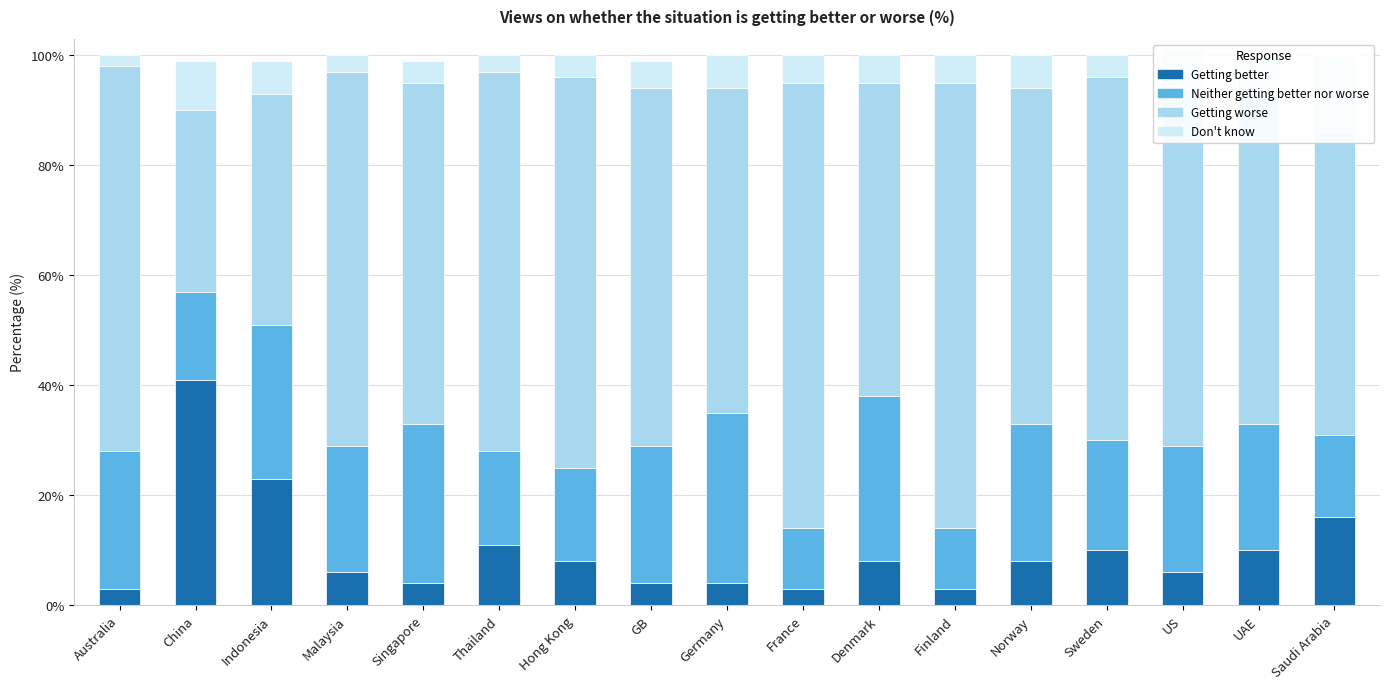

Rank the categories by Neither getting better nor worse value from lowest to highest.

France, Finland, Saudi Arabia, China, Thailand, Hong Kong, Sweden, Malaysia, US, UAE, Australia, GB, Norway, Indonesia, Singapore, Denmark, Germany